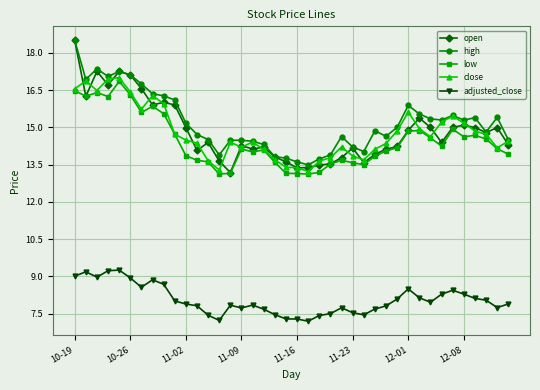

Which series has the largest range (max minus min)?

open